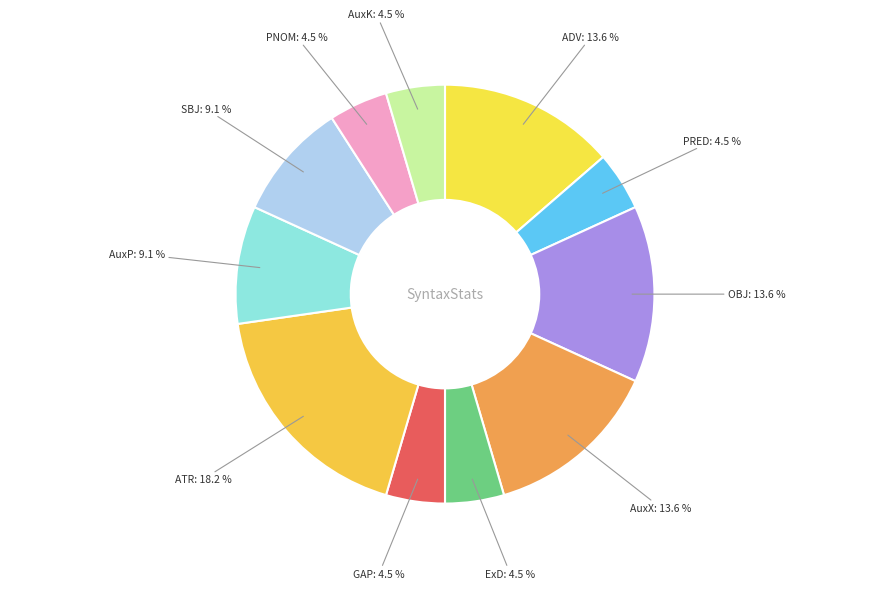

How many segments does this pie chart have?

11